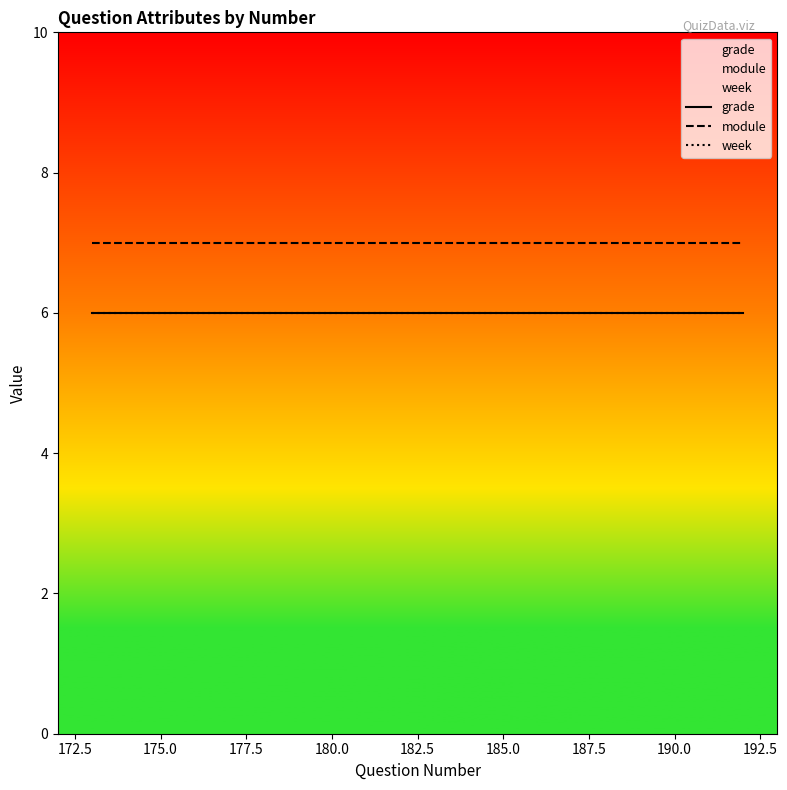

What is the average value of the module series?

7